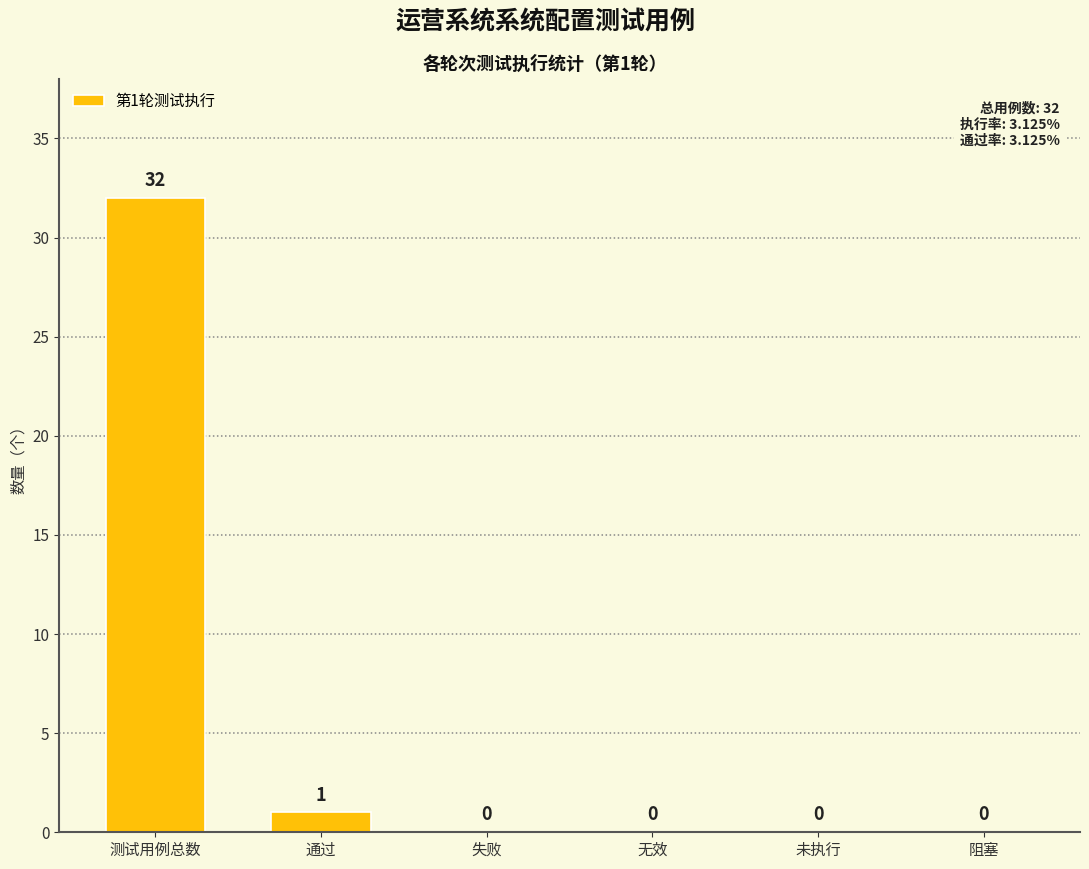

What value does the data have at 测试用例总数, to the nearest 5?

30